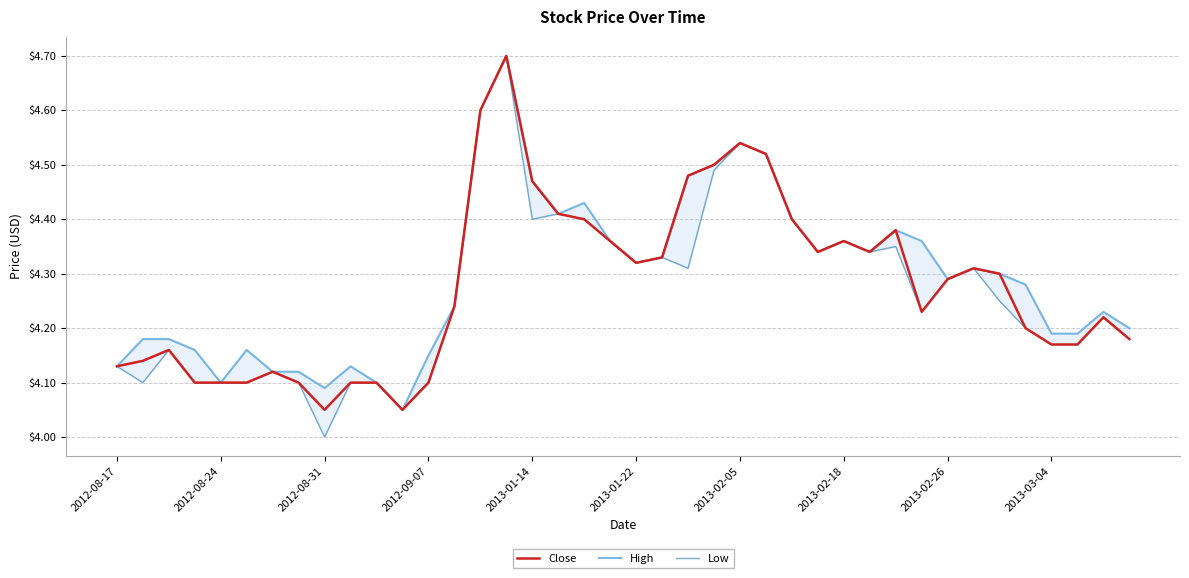

The value of Low at 34 is 6.9. True or false?

False